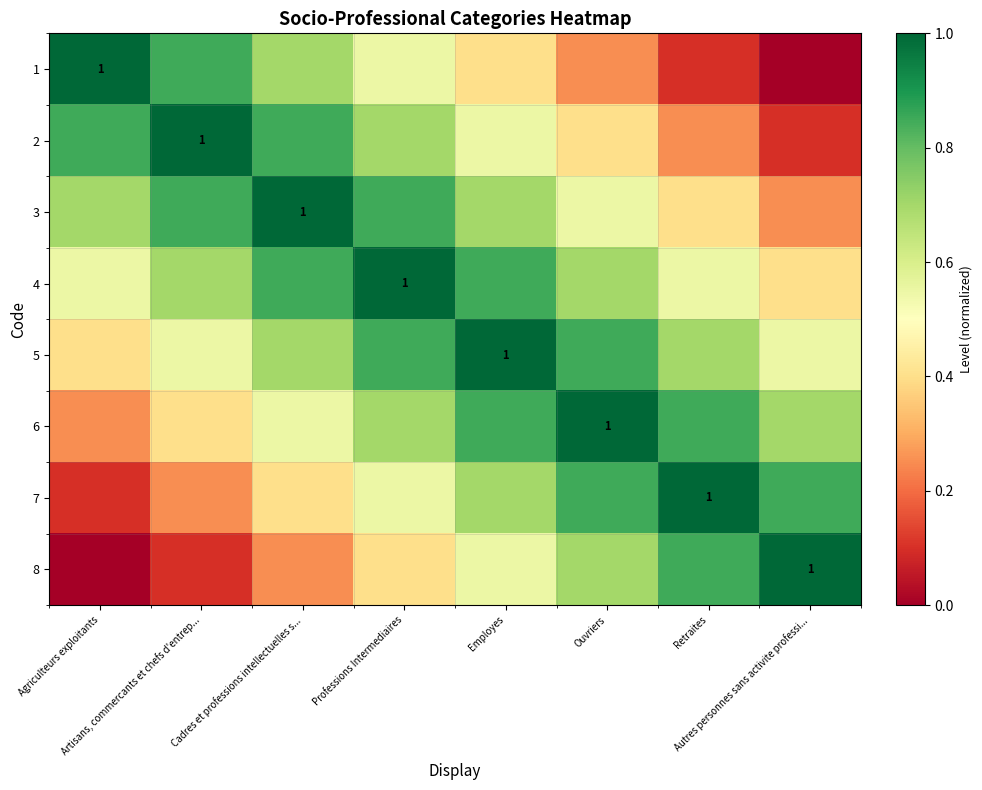

What is the greatest value displayed?

1.0